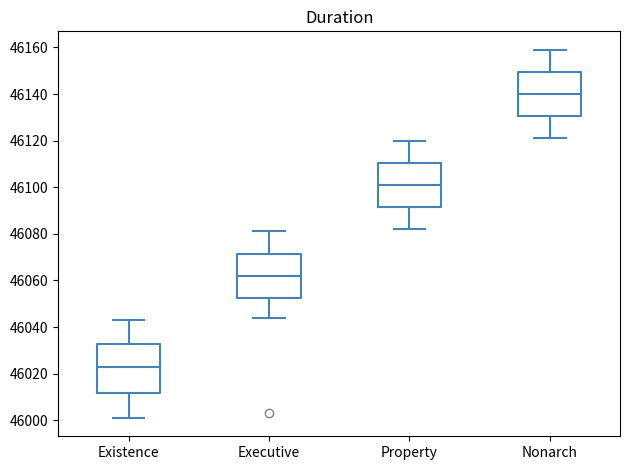

Which box has the lowest median line?

Existence